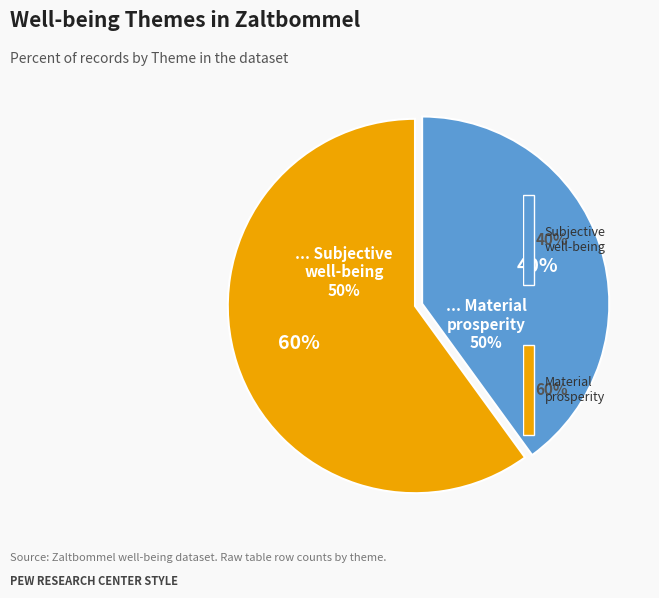

The Subjective well-being slice represents 40% of the pie. True or false?

True